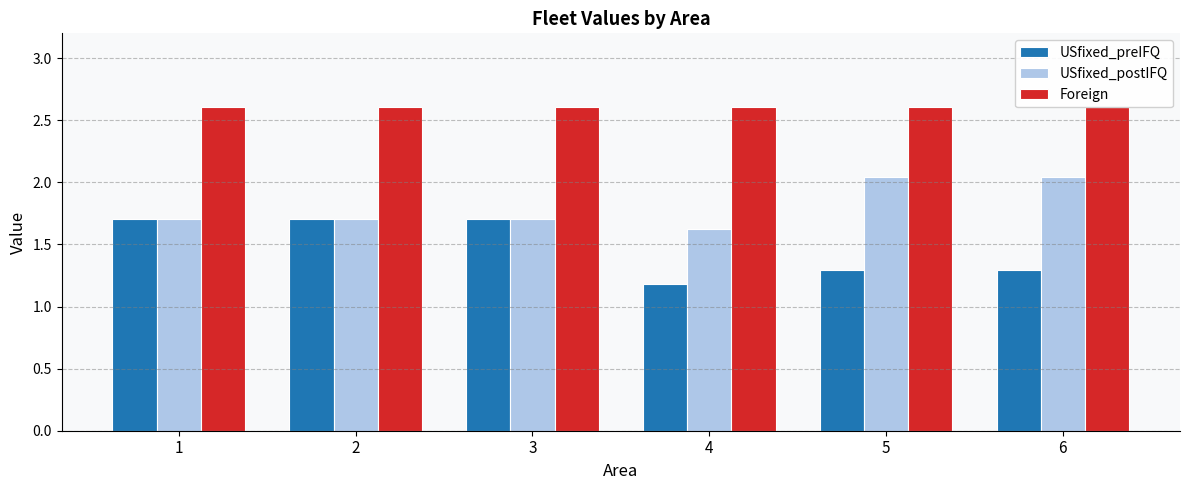

At which category is the sum across all series the highest?

1